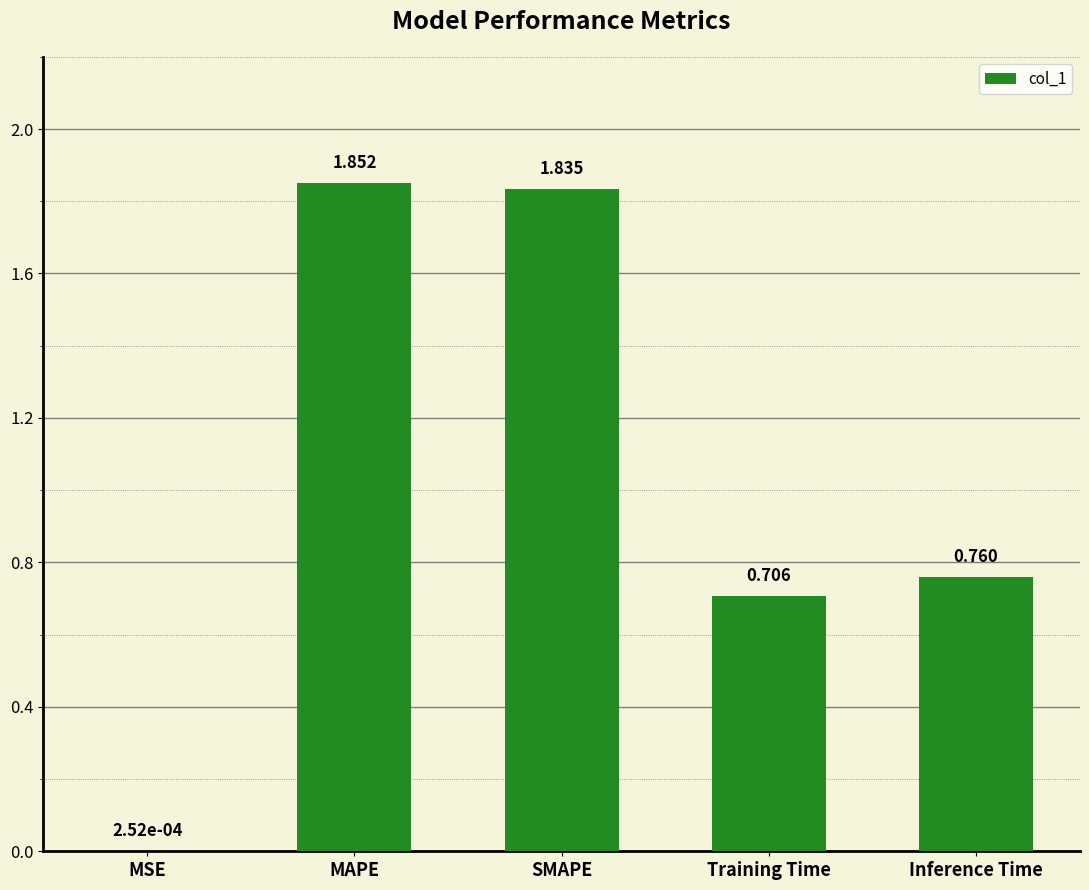

Are the bars horizontal?

No